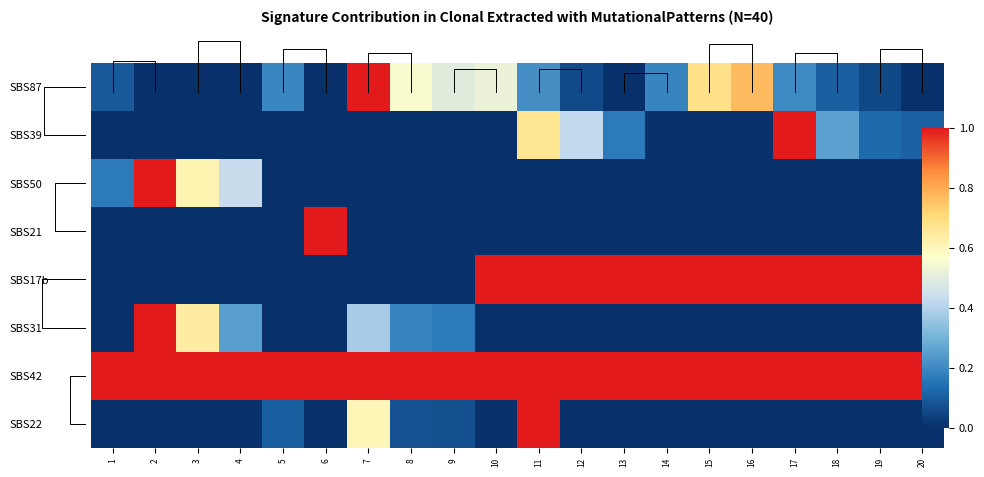

At 14, list the series in order from largest to smallest.

SBS17b, SBS42, SBS87, SBS39, SBS50, SBS21, SBS31, SBS22